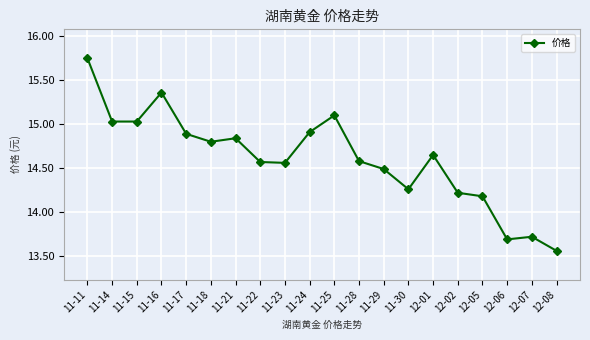

Where does the data first go above 14?

11-11